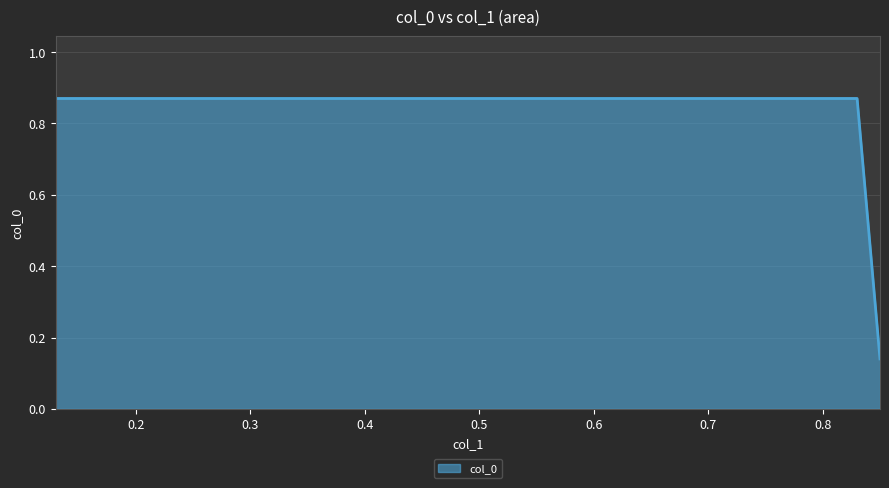

What is the value of the 4th point from the left?

0.1